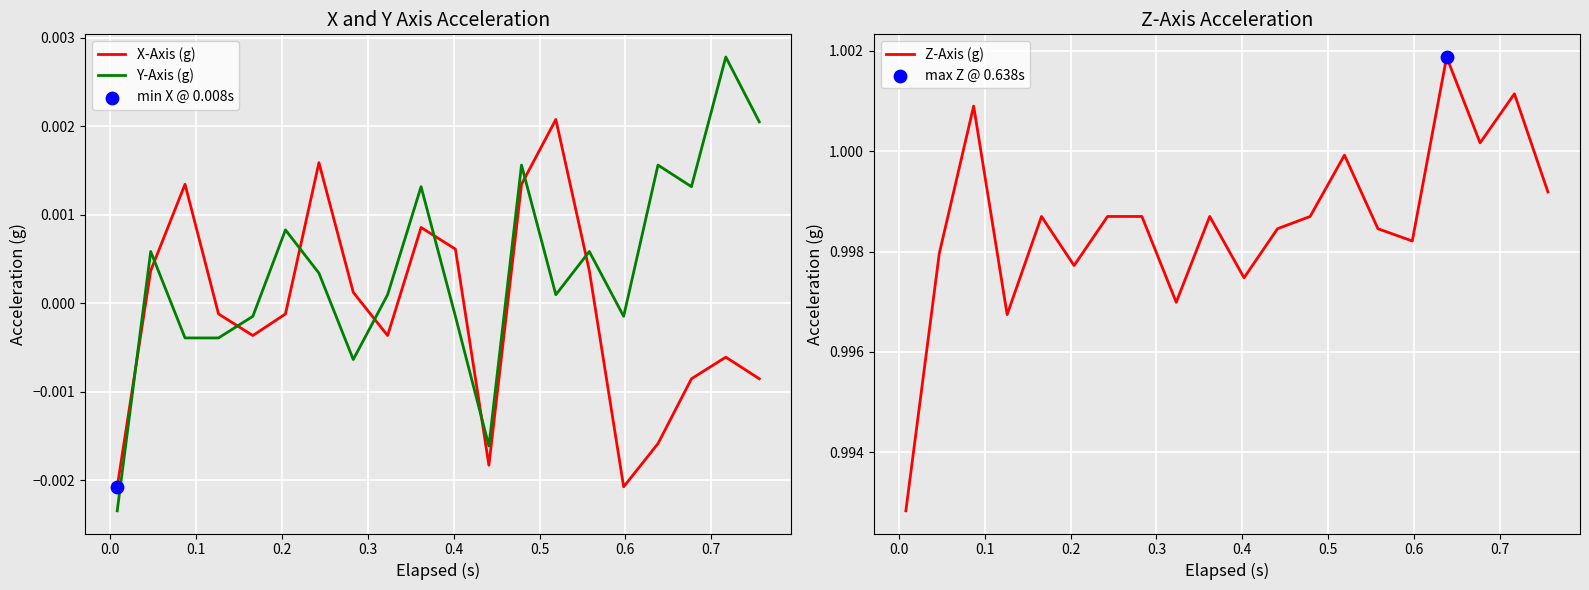

Which series has the largest total across all categories?

Z-Axis (g)